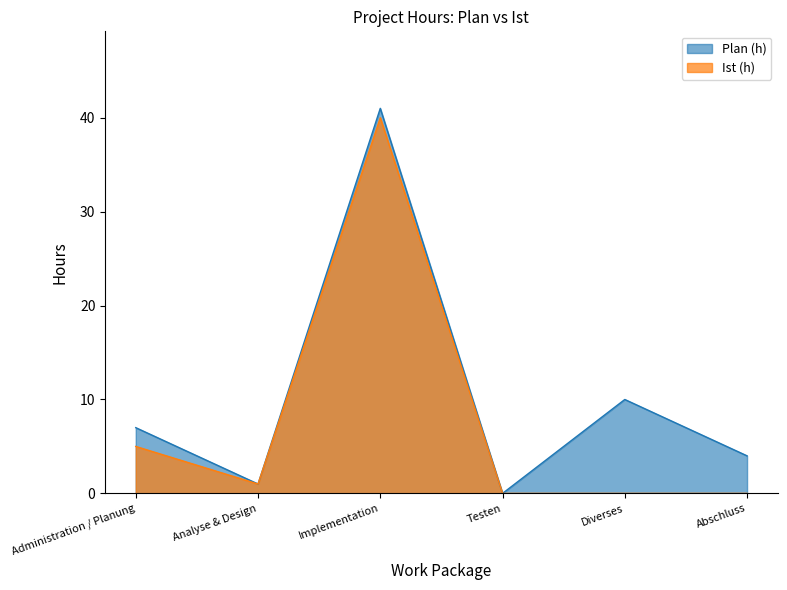

What is the highest value of the Ist (h) series?

40